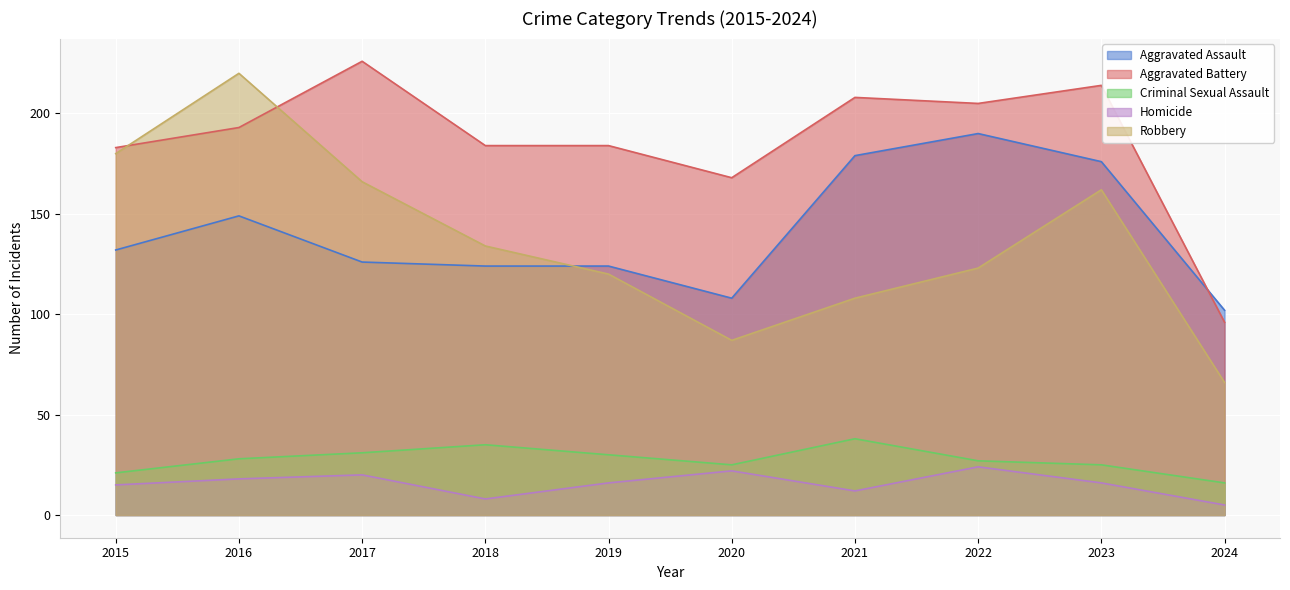

At how many categories does at least one series exceed 168?

8